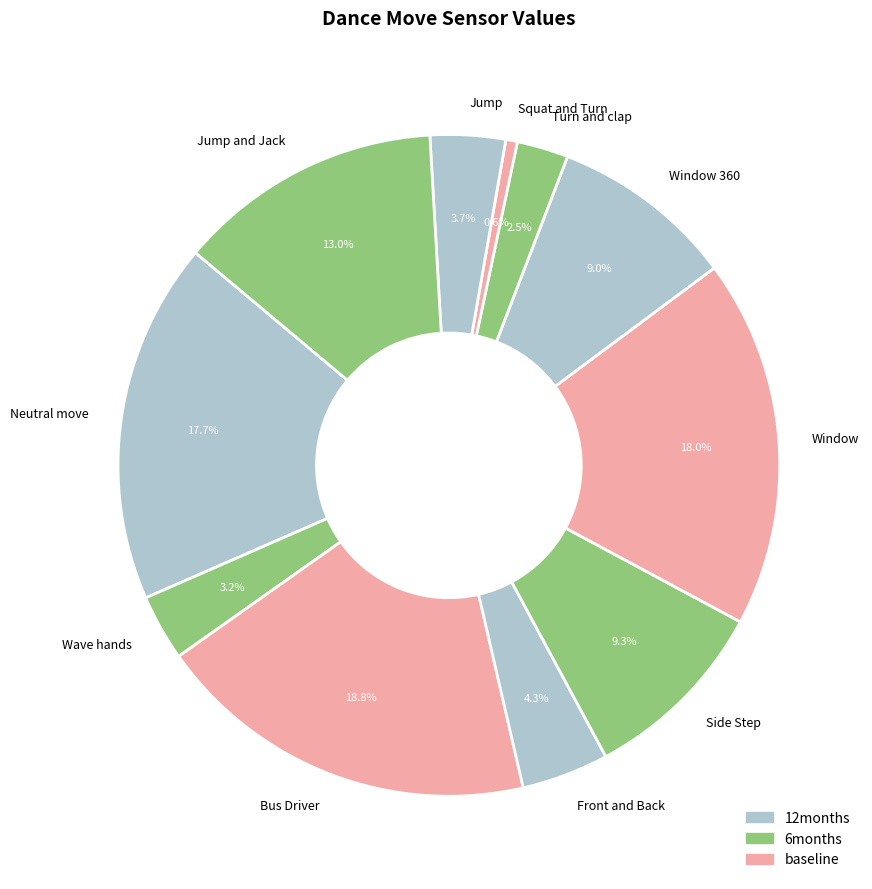

Which has a higher value, Turn and clap or Jump?

Jump